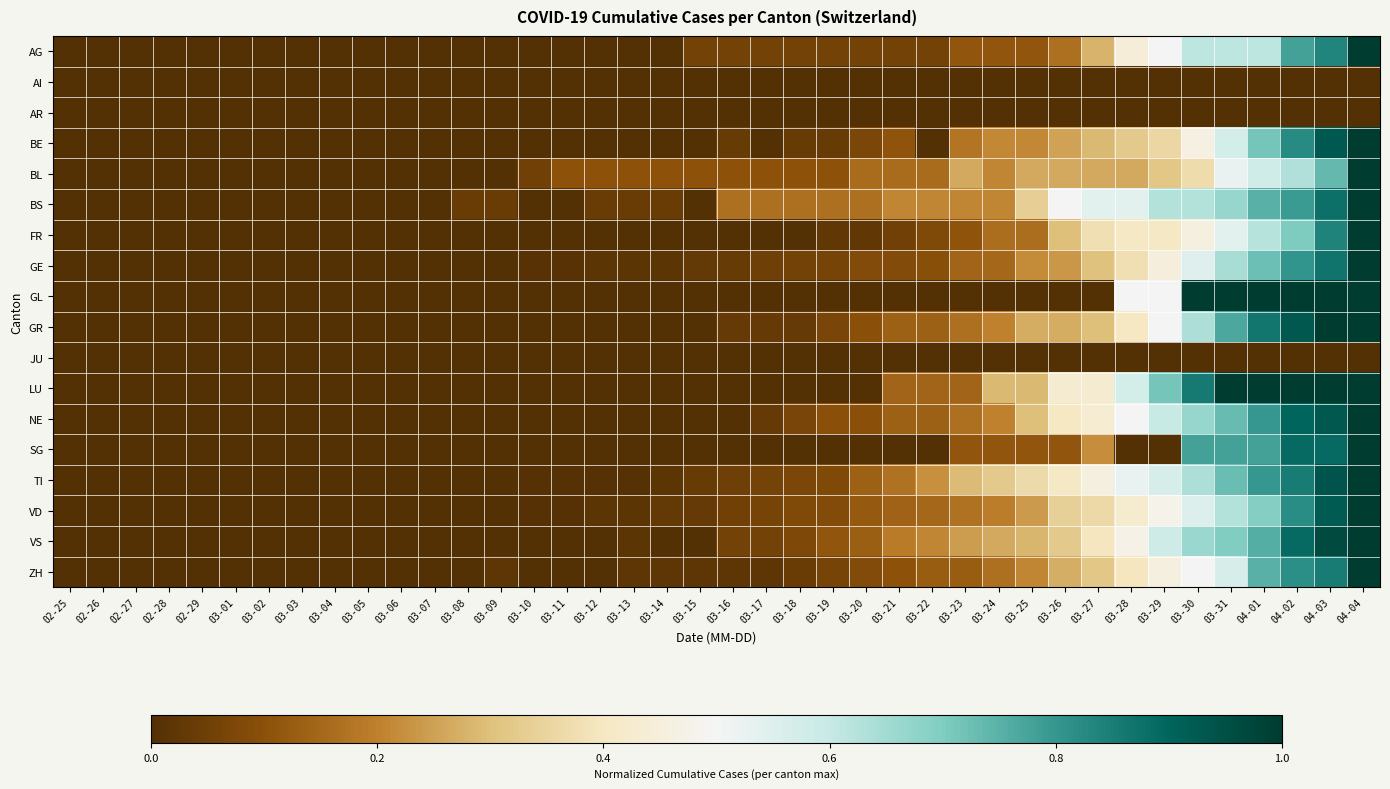

At how many categories does at least one series exceed 0?

28